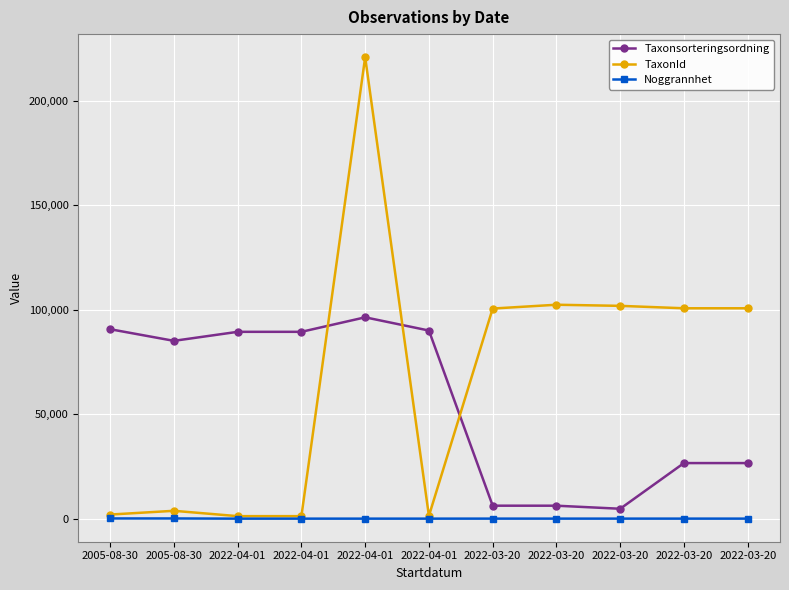

How many categories are shown in the chart?

11